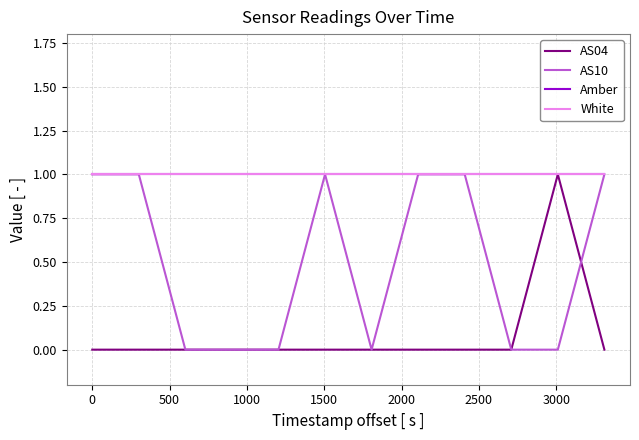

Reading left to right, transcribe all the data shown in this chart.

AS04: 0	0	0	0	0	0	0	0	0	0	1	0
AS10: 1	1	0	0	0	1	0	1	1	0	0	1
Amber: 1	1	1	1	1	1	1	1	1	1	1	1
White: 1	1	1	1	1	1	1	1	1	1	1	1